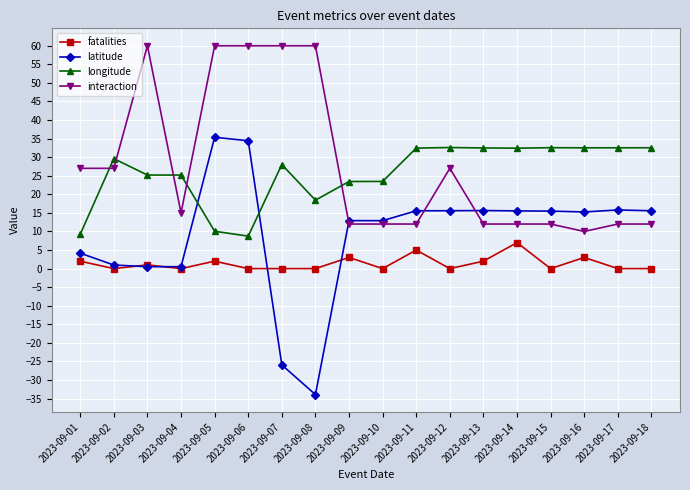

How many lines are shown in the chart?

4